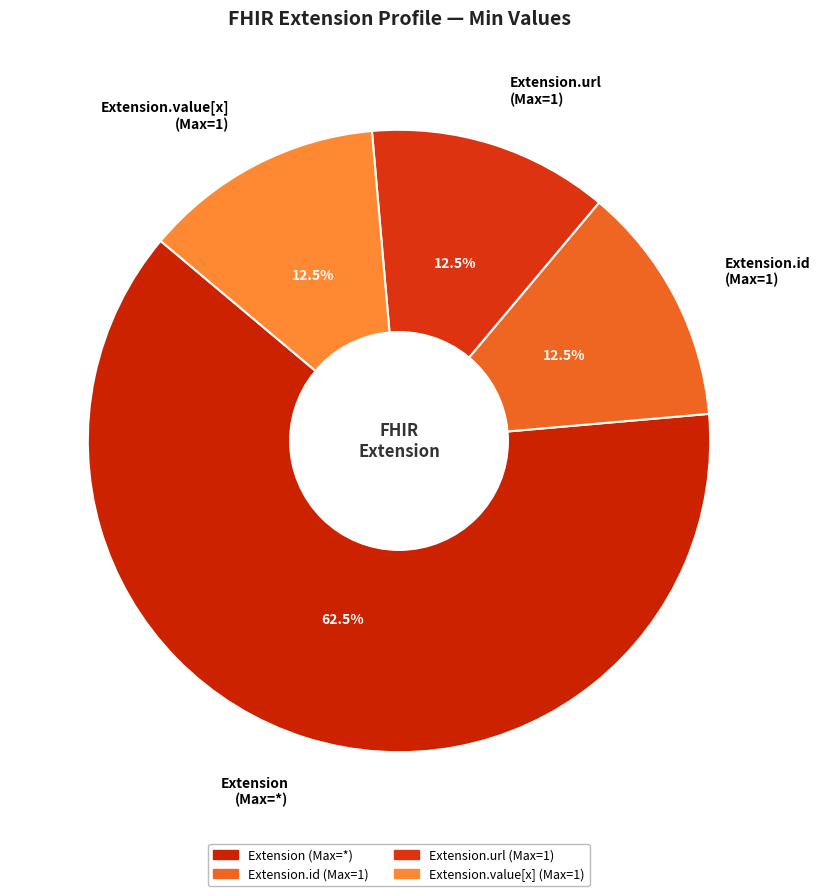

What is the largest slice in the pie chart?

Extension (Max=*)